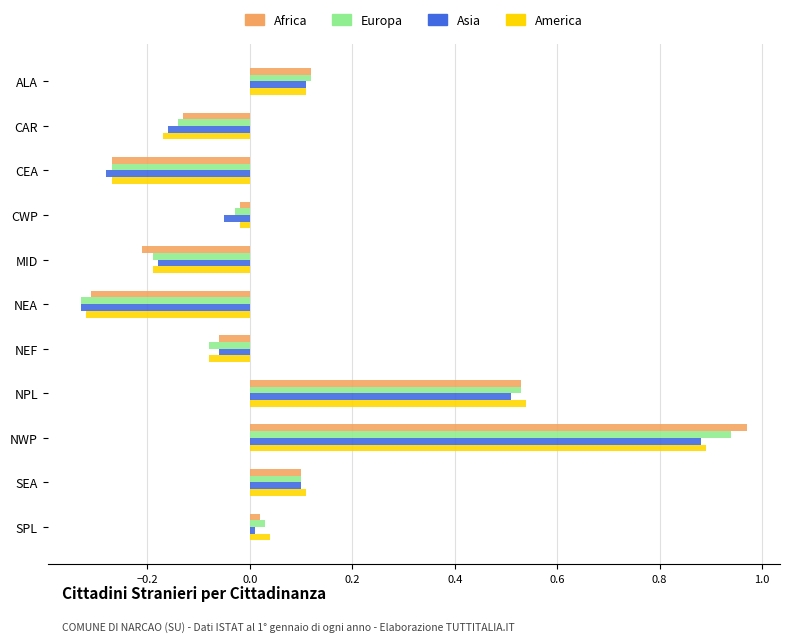

What is the difference between the second highest and second lowest values in the Europa series?

0.8